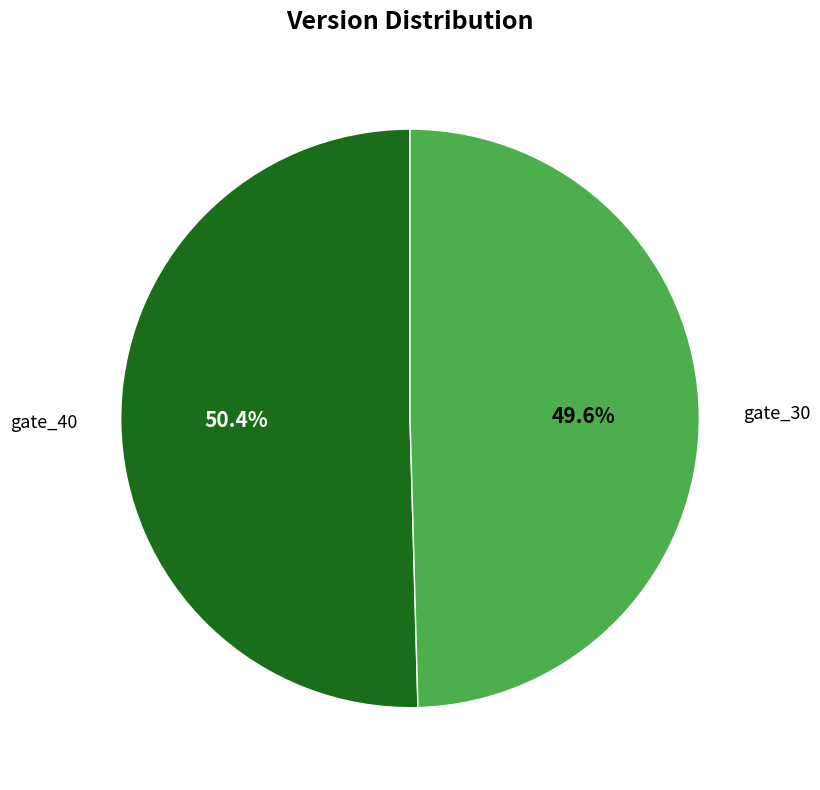

Approximately how many times larger is the value at gate_40 compared to gate_30?

1.0